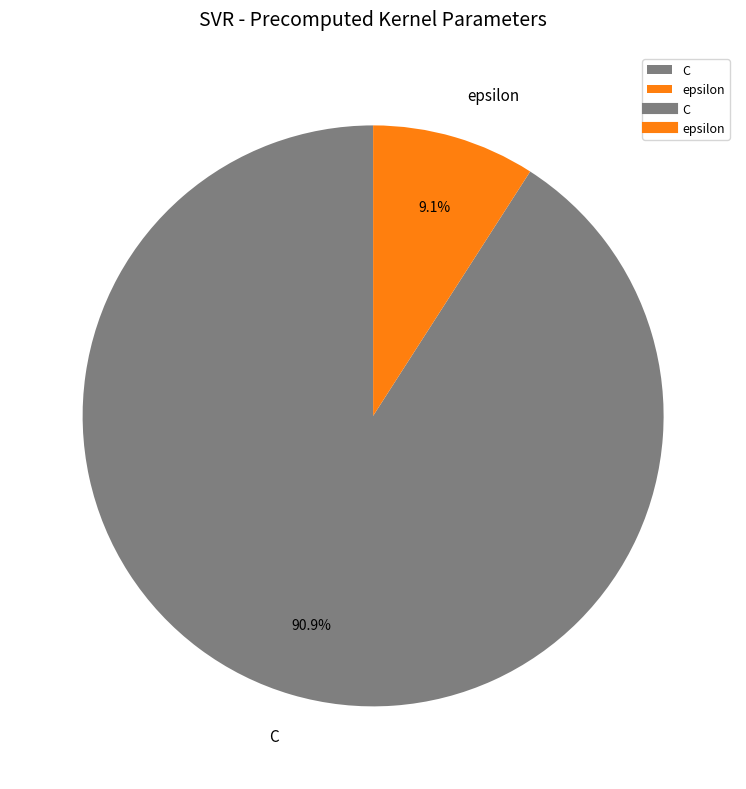

What percentage is the epsilon slice, to the nearest percent?

9%